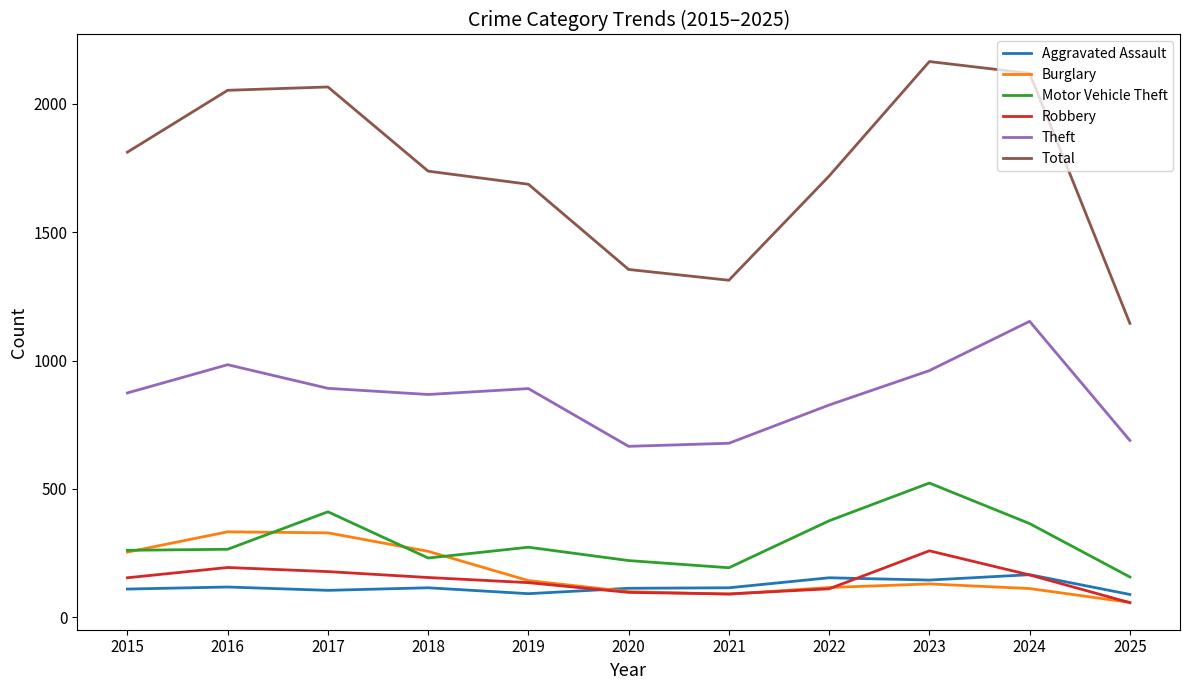

At which label does Motor Vehicle Theft reach its peak?

2023